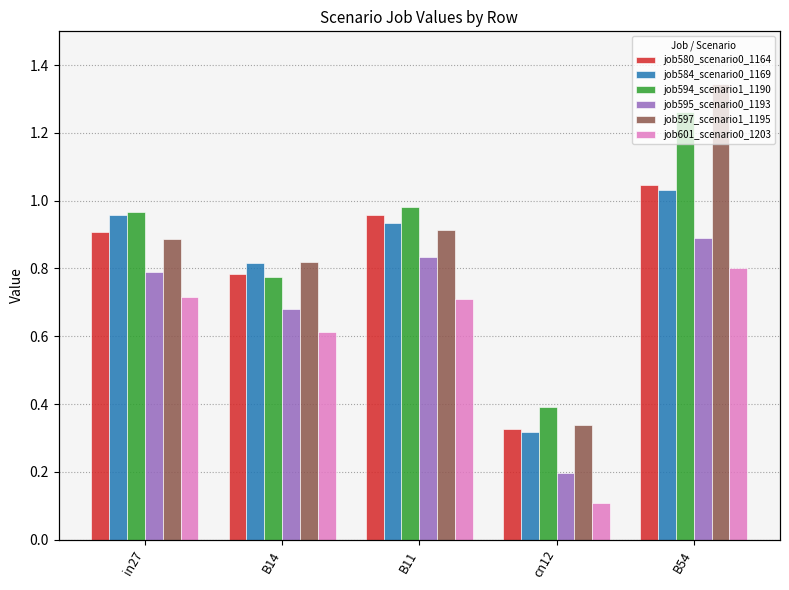

What is the spread (max minus min) of values at in27?

0.2